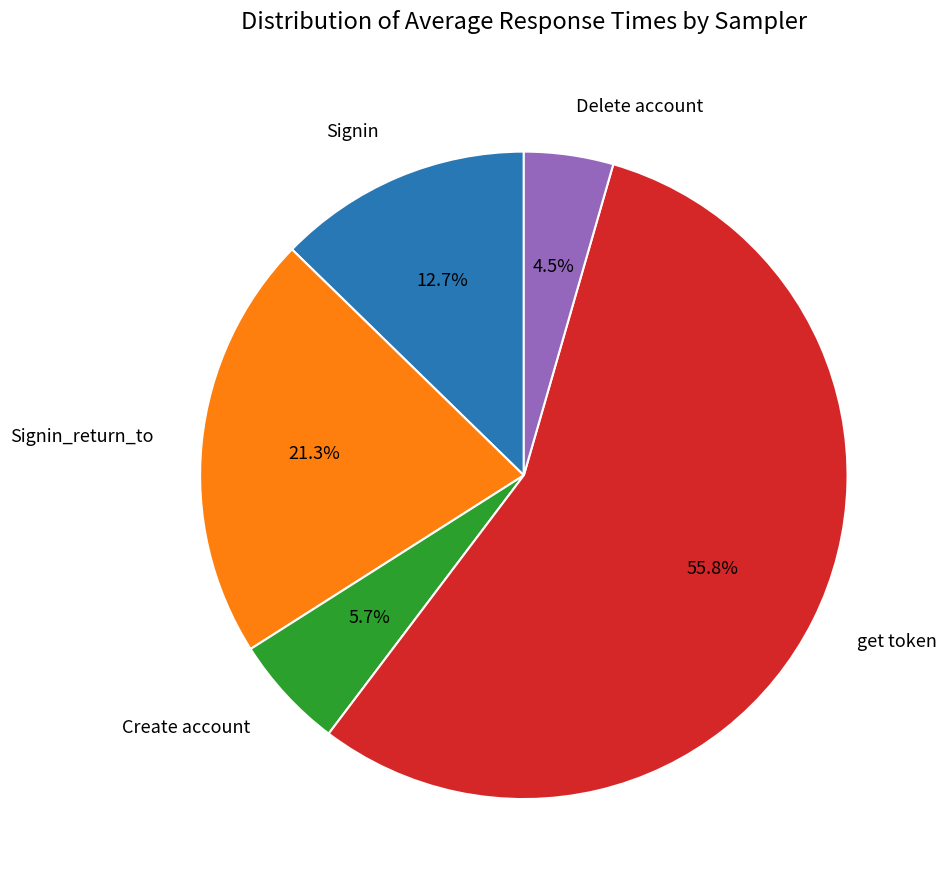

Count the number of slices in the pie.

5